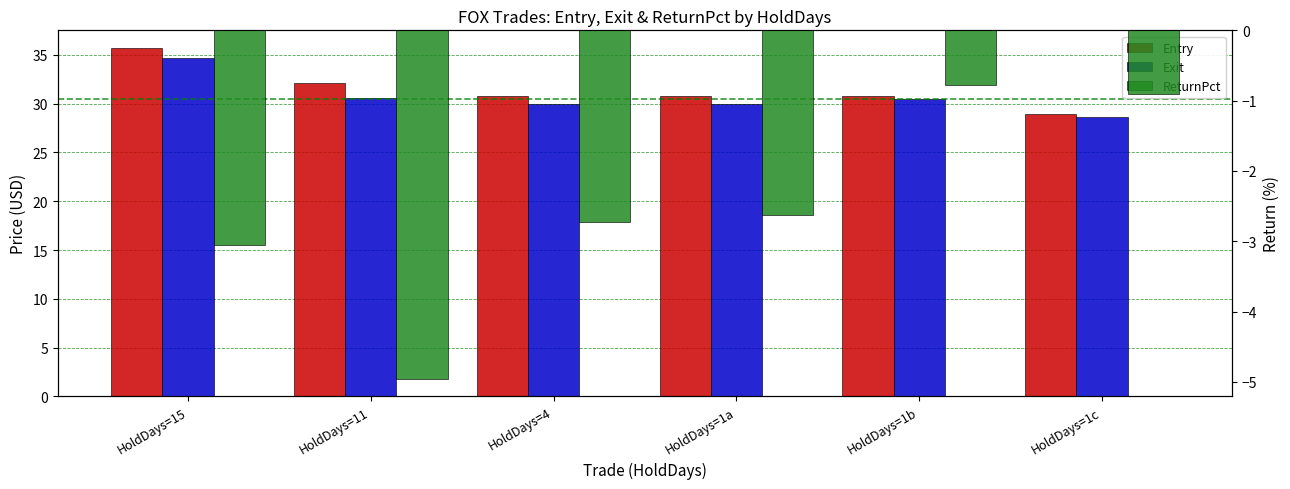

Is it true that Entry equals 12.7 at HoldDays=1b?

False